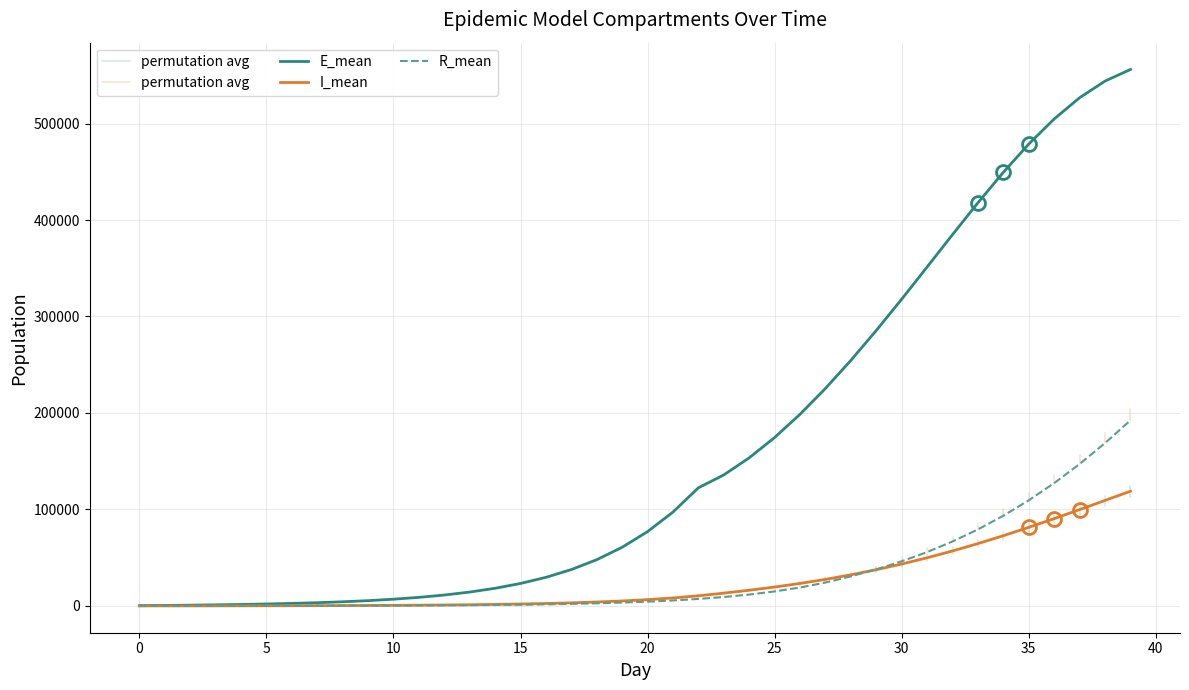

How many data points does each series have?

40